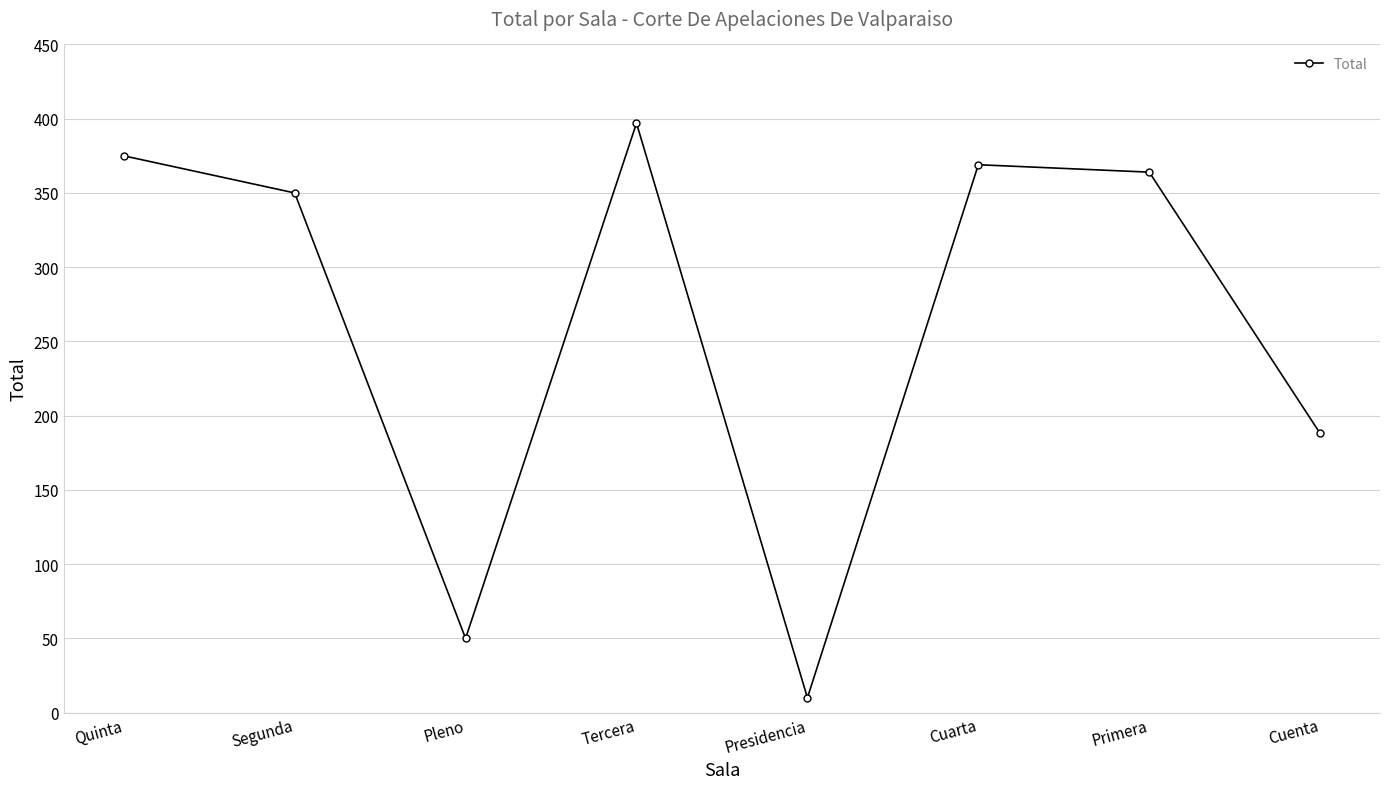

What is the difference between the values at Cuarta and Cuenta?

181